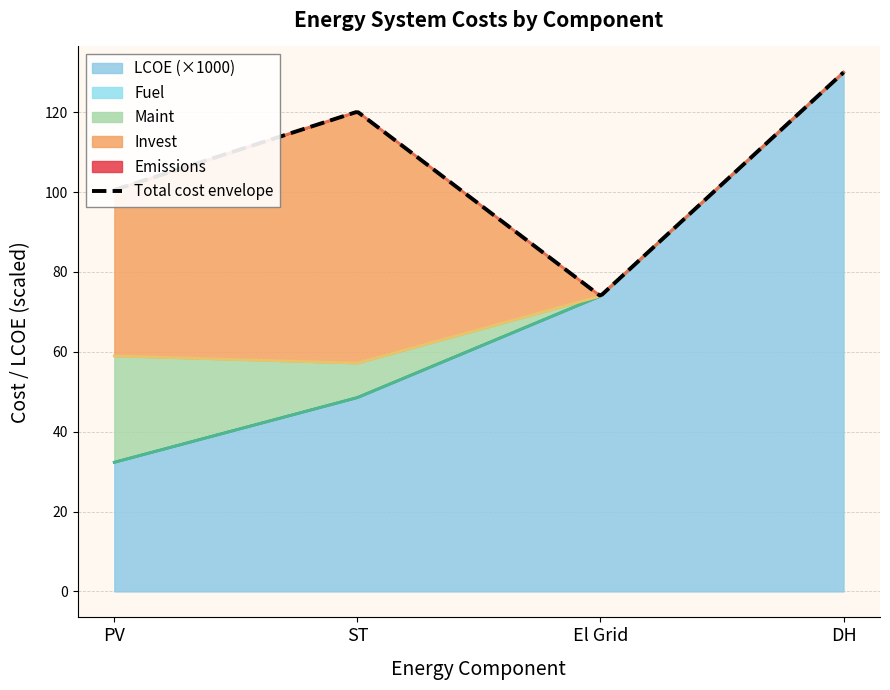

What is the minimum value for LCOE (×1000)?

32.3